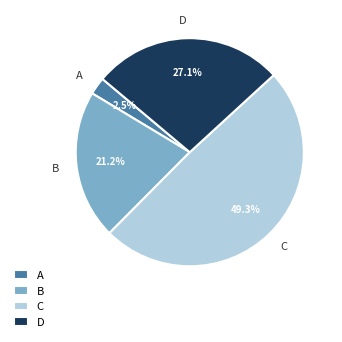

Is it true that D is 41% of the pie?

False